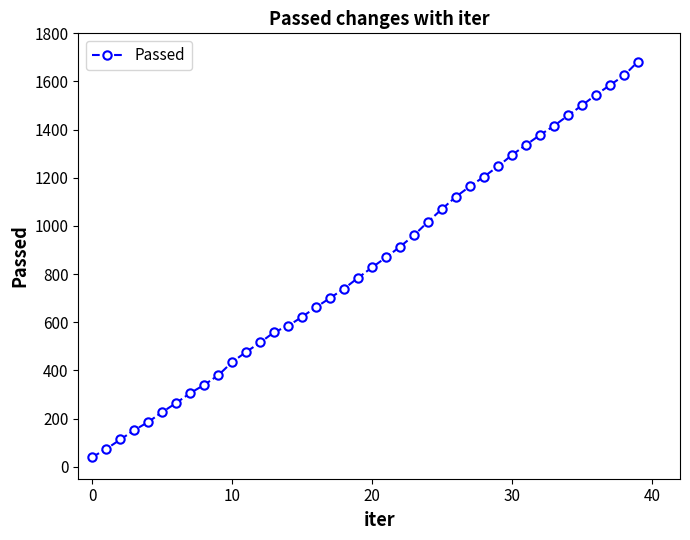

What is the minimum value shown in the chart?

40